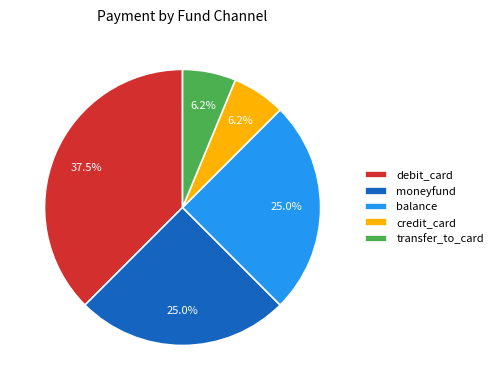

Does credit_card account for over 50% of the chart?

No